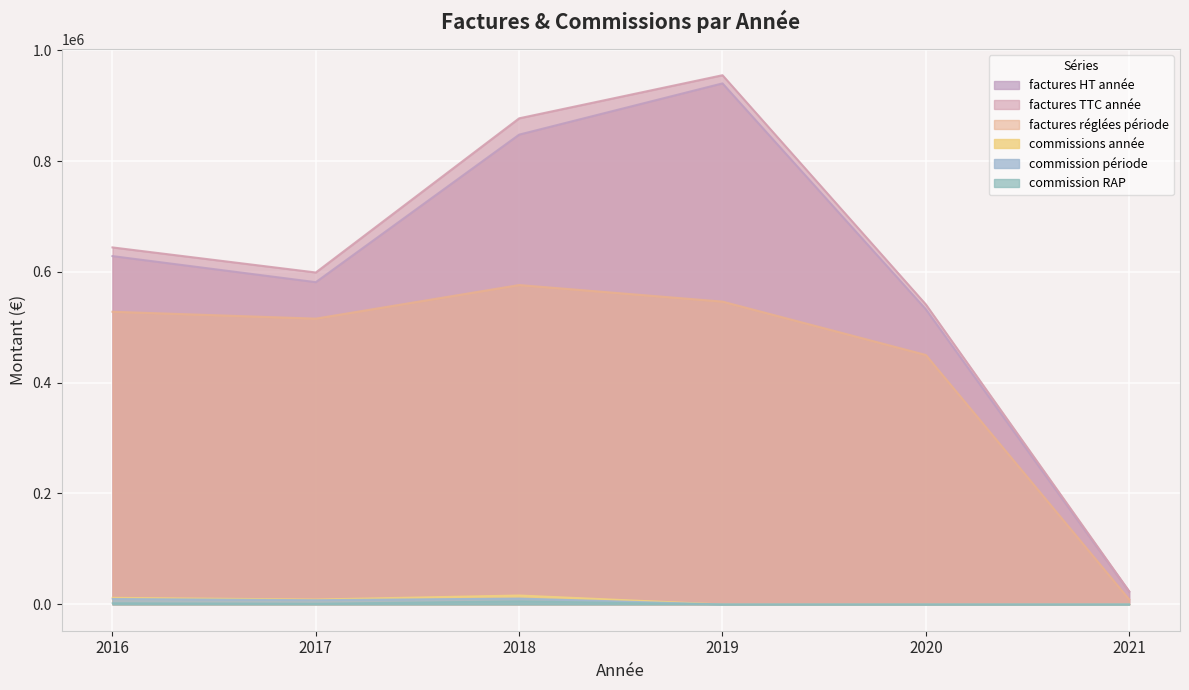

What is the total value across all series at 2018?

2333485